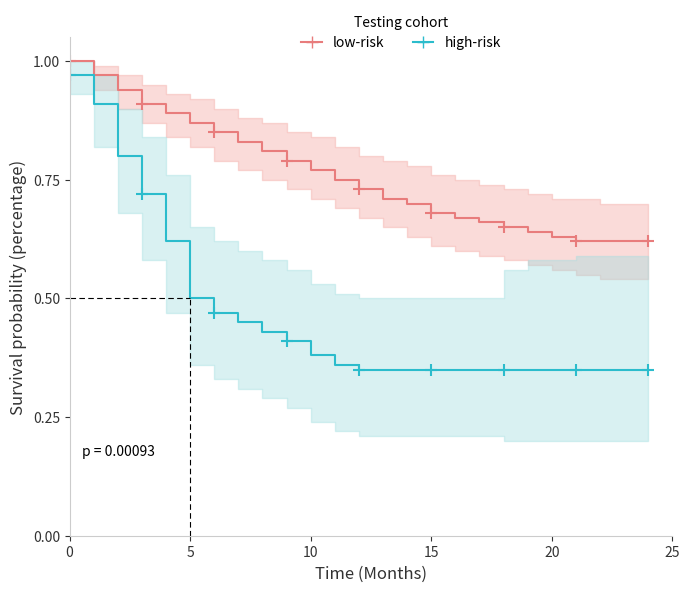

Which series has the largest total across all categories?

low-risk